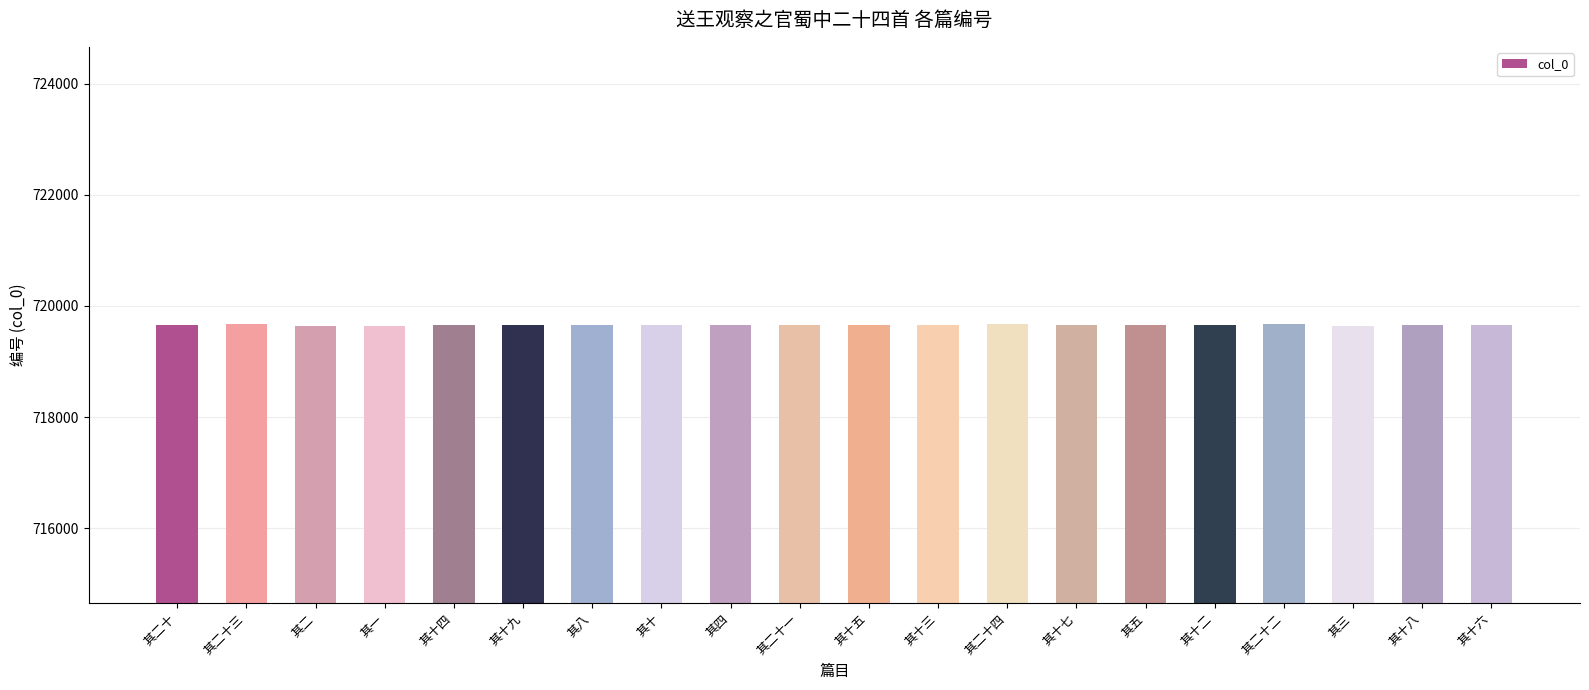

What is the difference between the second highest and minimum values?

22